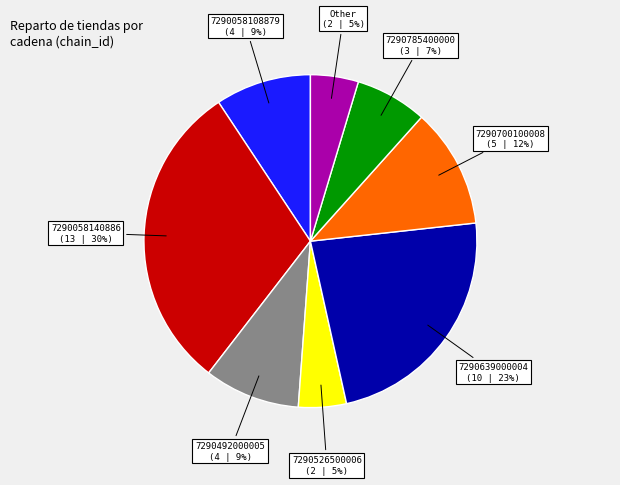

To the nearest percent, what is the difference between the 7290058140886 and 7290785400000 slice percentages?

23%